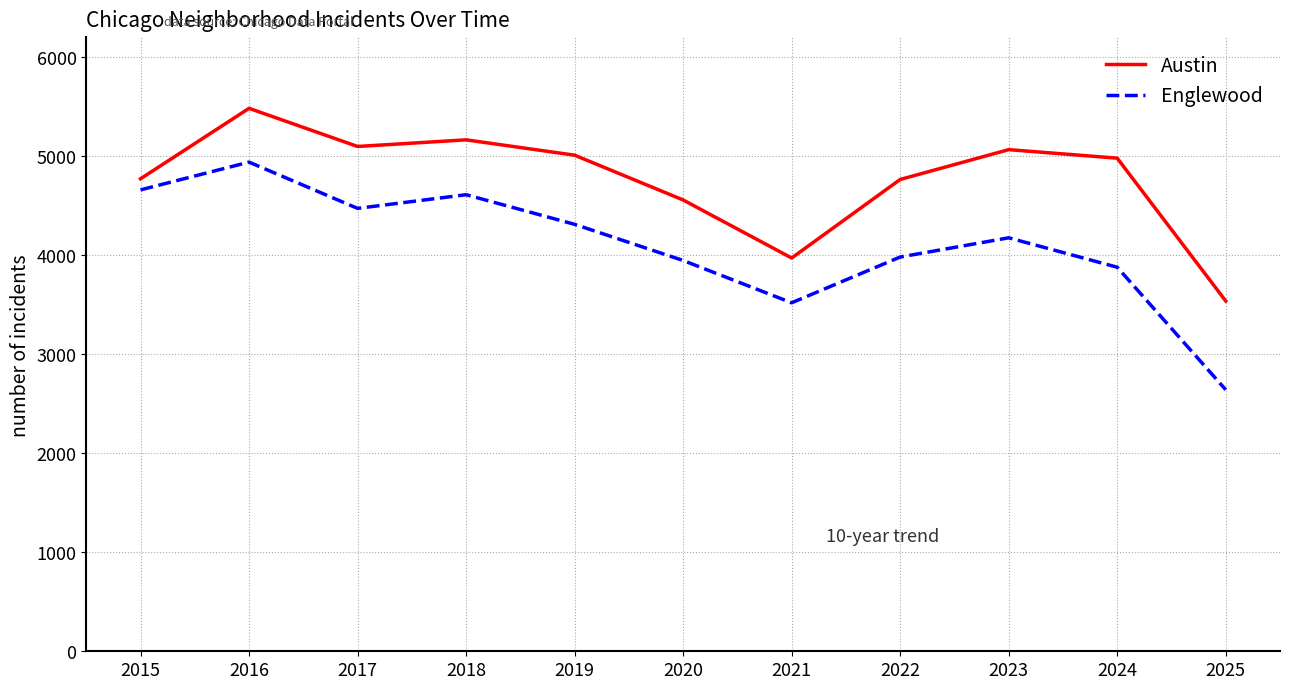

True or false: Austin and Englewood intersect in this chart.

False